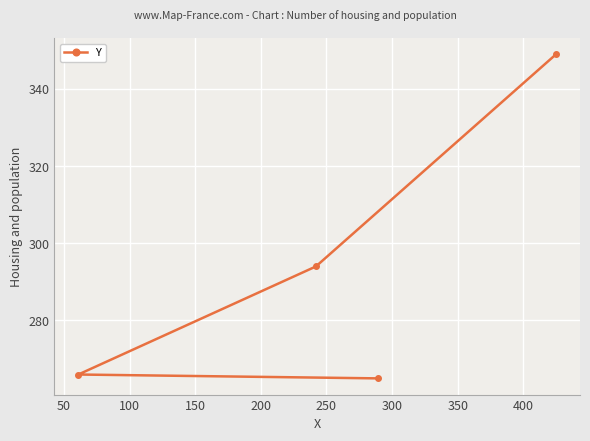

How many lines are shown in the chart?

1